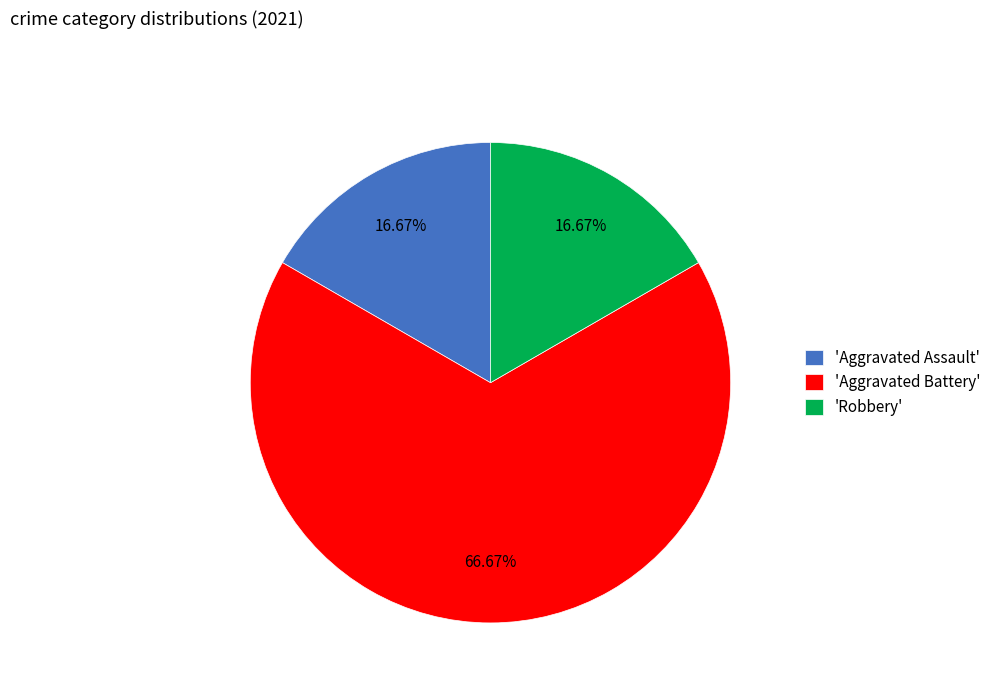

Between 'Robbery' and 'Aggravated Battery', which is larger?

'Aggravated Battery'